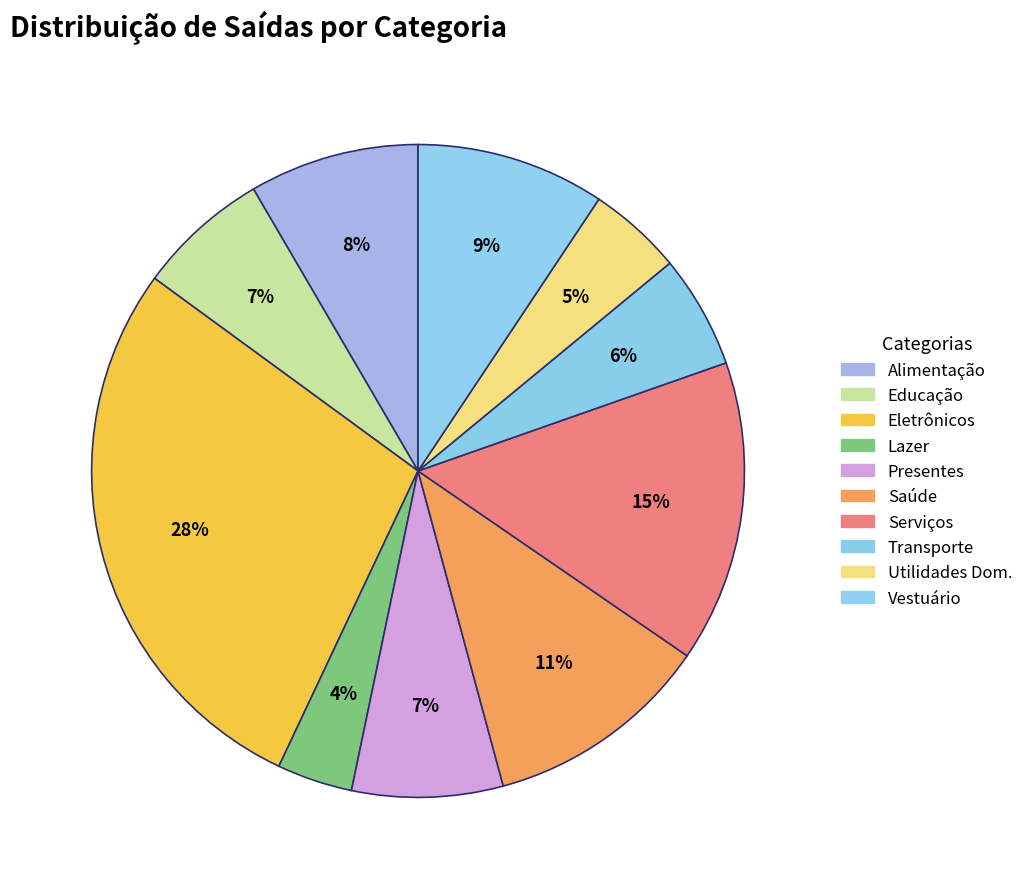

How many segments does this pie chart have?

10